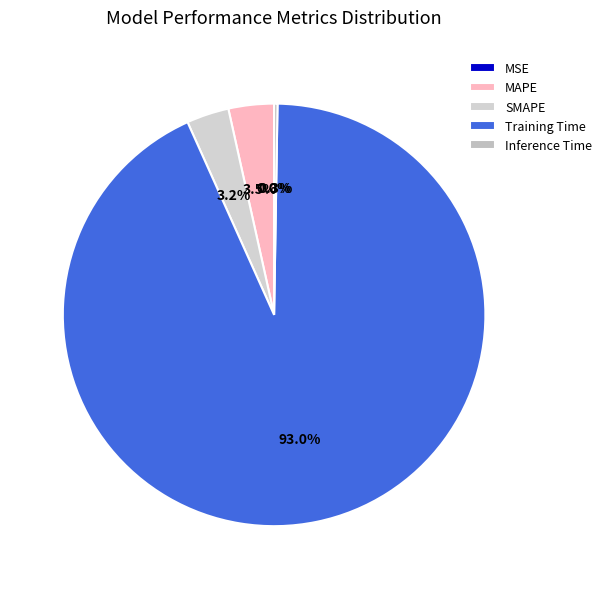

Which has a higher value, Inference Time or Training Time?

Training Time